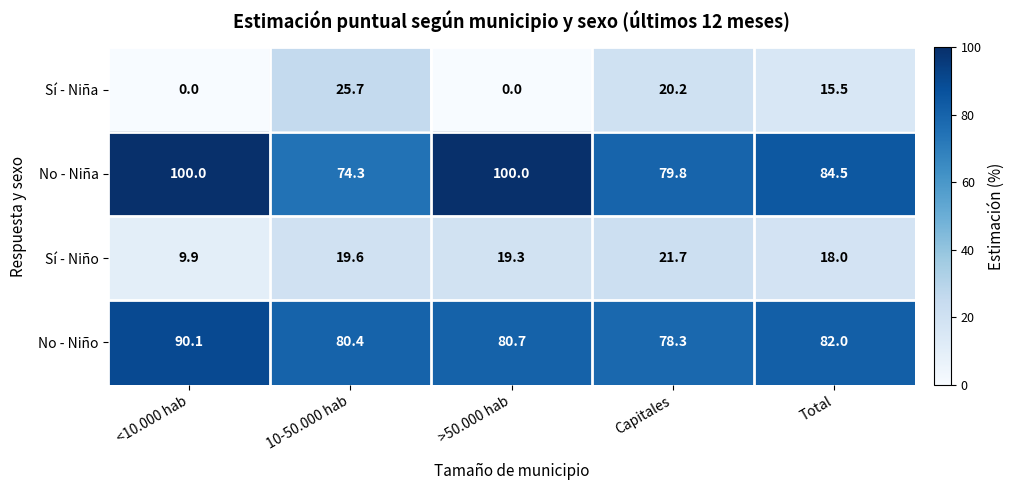

Rank the series at Capitales from lowest to highest value.

Sí - Niña, Sí - Niño, No - Niño, No - Niña